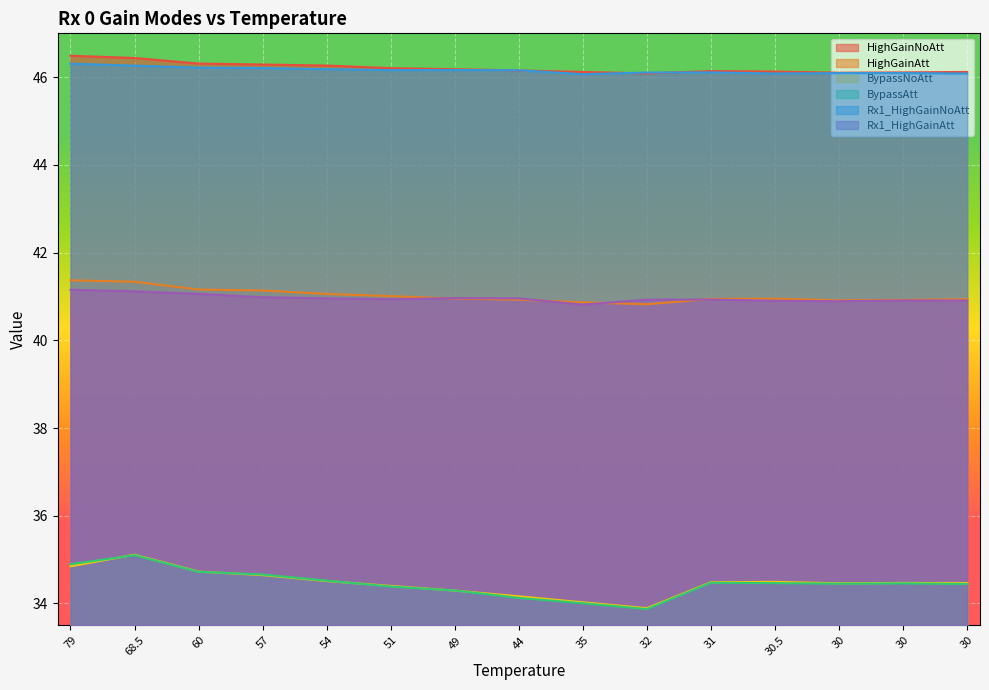

Is it true that Rx1_HighGainNoAtt equals 46.2 at 49?

True